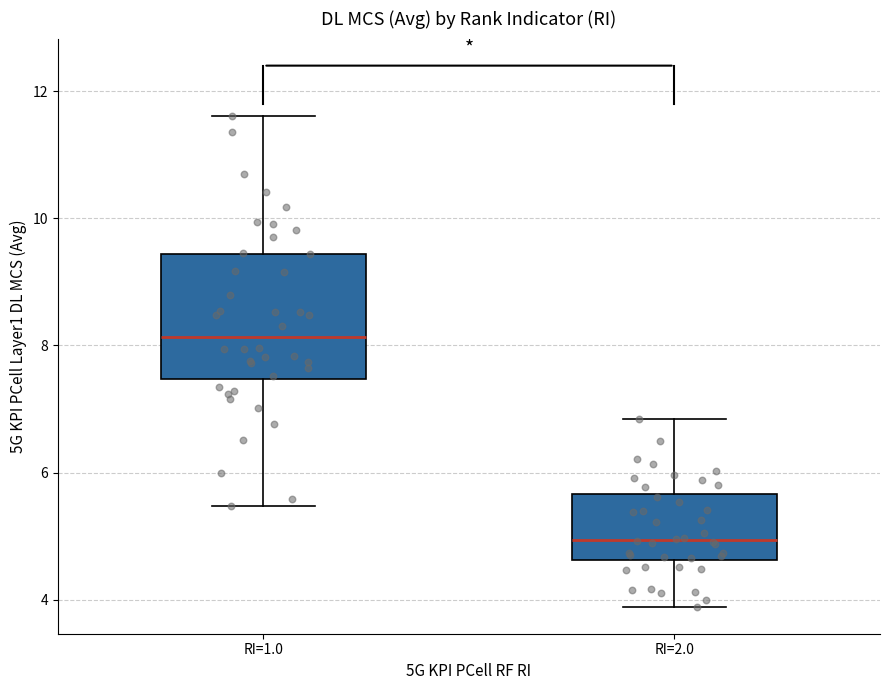

Reading left to right, read every box against the y-axis: the position of its median line, the range the box covers, and the ends of its whiskers. The values are not printed on the chart, so give them approximately, as read against the axis.

RI=1.0: median 8.2, box 7.4 to 9.4, whiskers 5.4 to 11.6
RI=2.0: median 5.0, box 4.6 to 5.6, whiskers 3.8 to 6.8